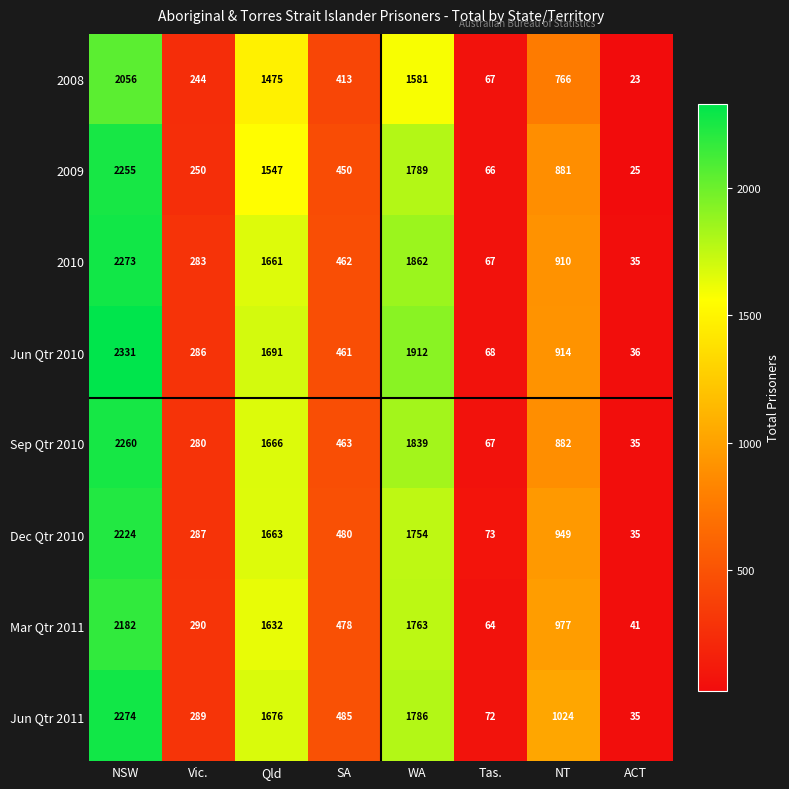

What is the spread (max minus min) of values at NT?

258